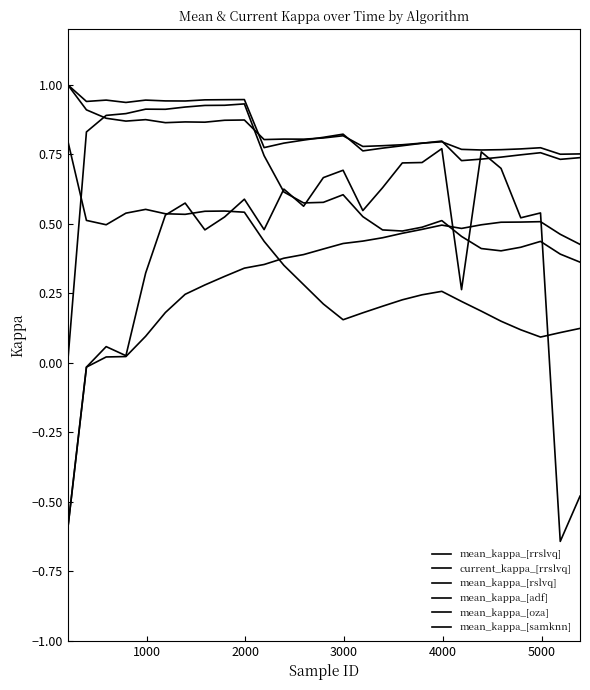

At which category does current_kappa_[rrslvq] reach its first local peak?

2000